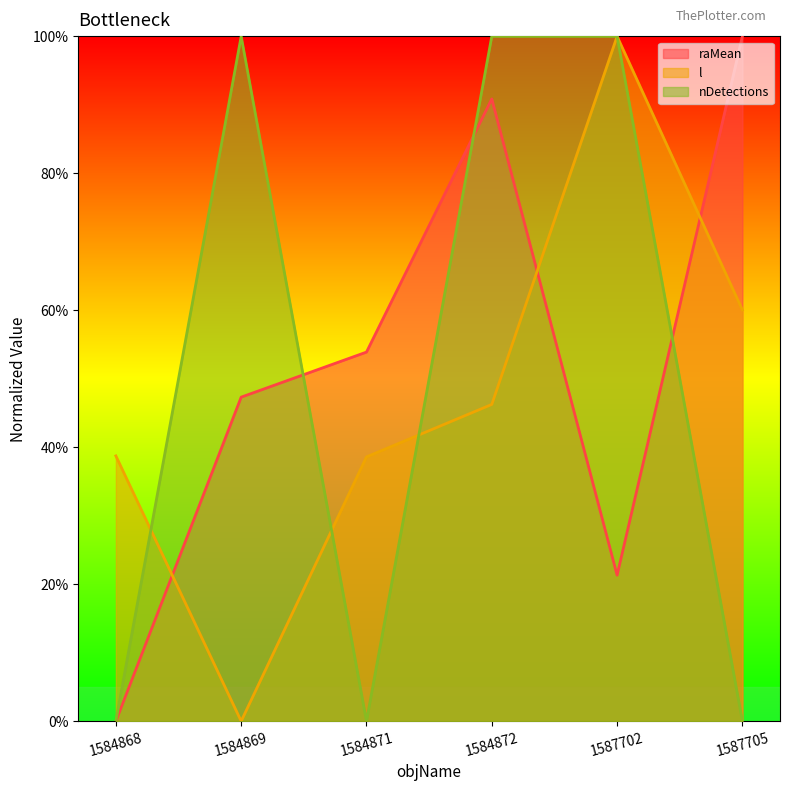

True or false: nDetections has more than 0 interior local peaks.

True